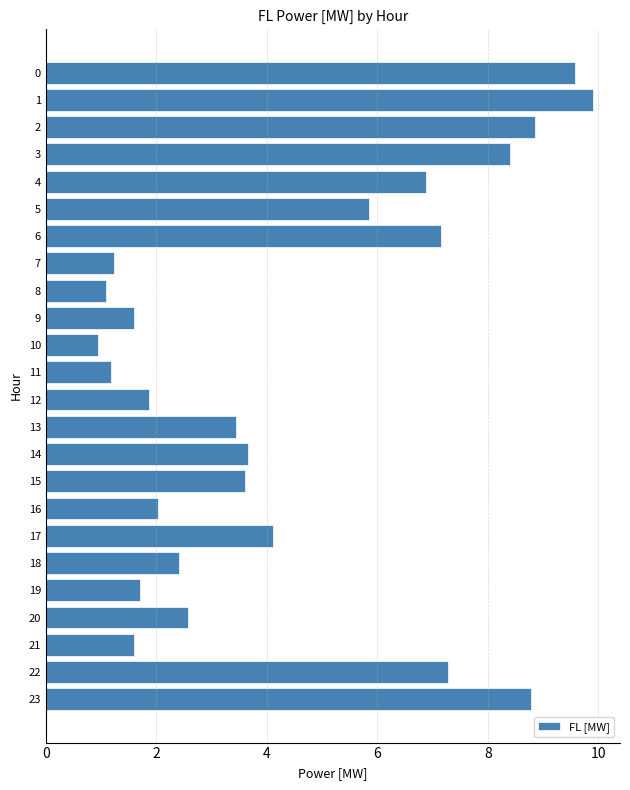

Between 23 and 19, which is larger?

23